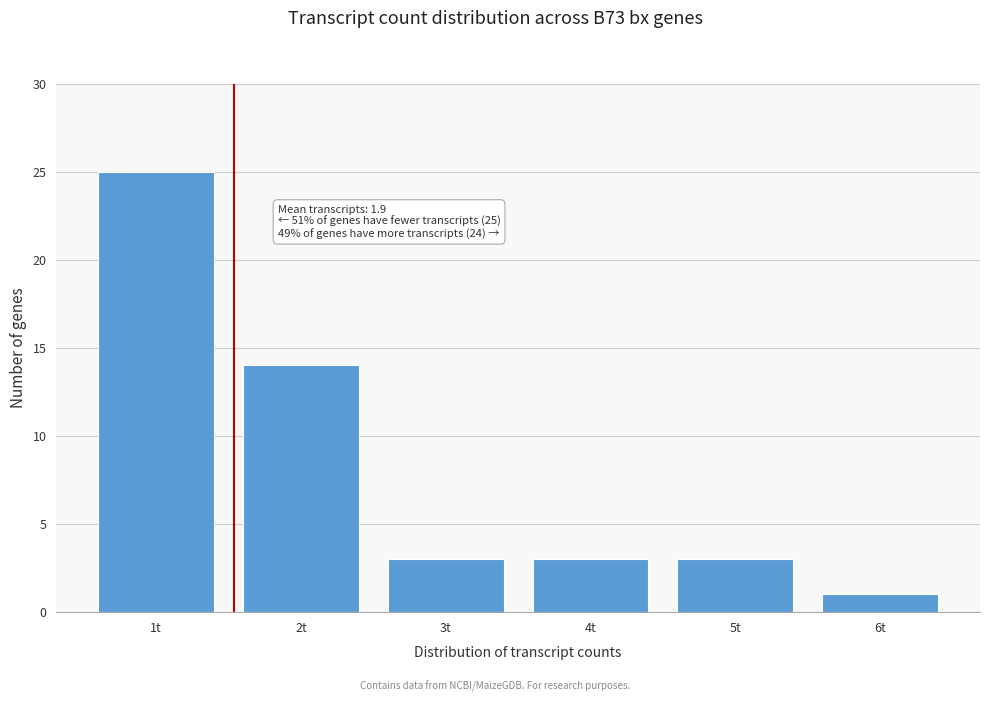

Reading right to left, transcribe all the data shown in this chart.

6t=1	5t=3	4t=3	3t=3	2t=14	1t=25